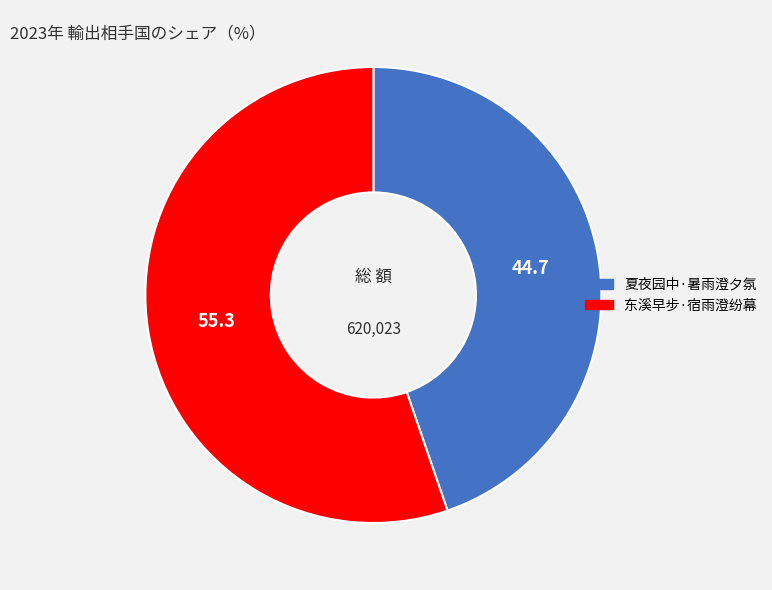

Does 夏夜园中·暑雨澄夕氛 represent more than half of the total?

No